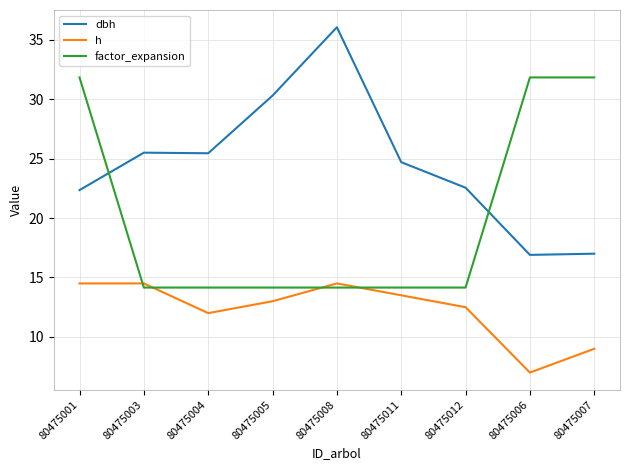

What is the difference between the maximum and minimum values in the h series?

7.5